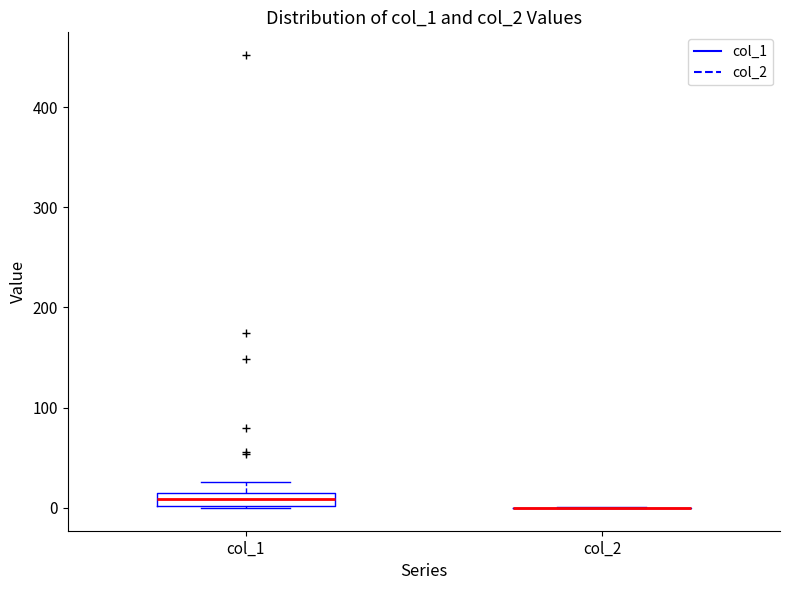

Which box is the tallest, from its lower edge to its upper edge?

col_1